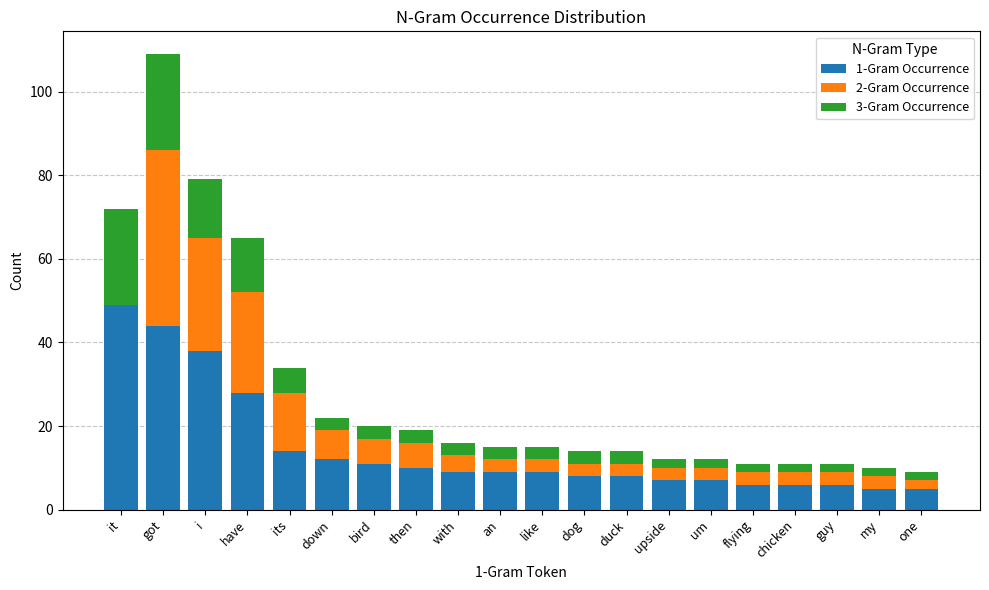

Are the bars horizontal?

No